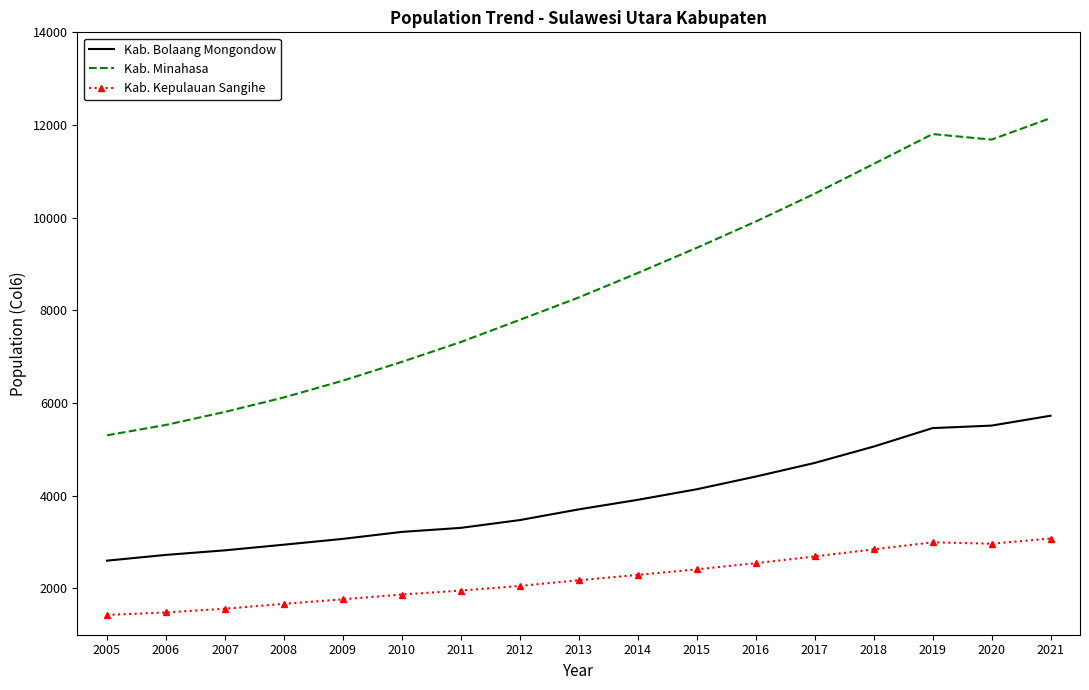

What is the difference between the maximum and minimum values in the Kab. Minahasa series?

6844.6